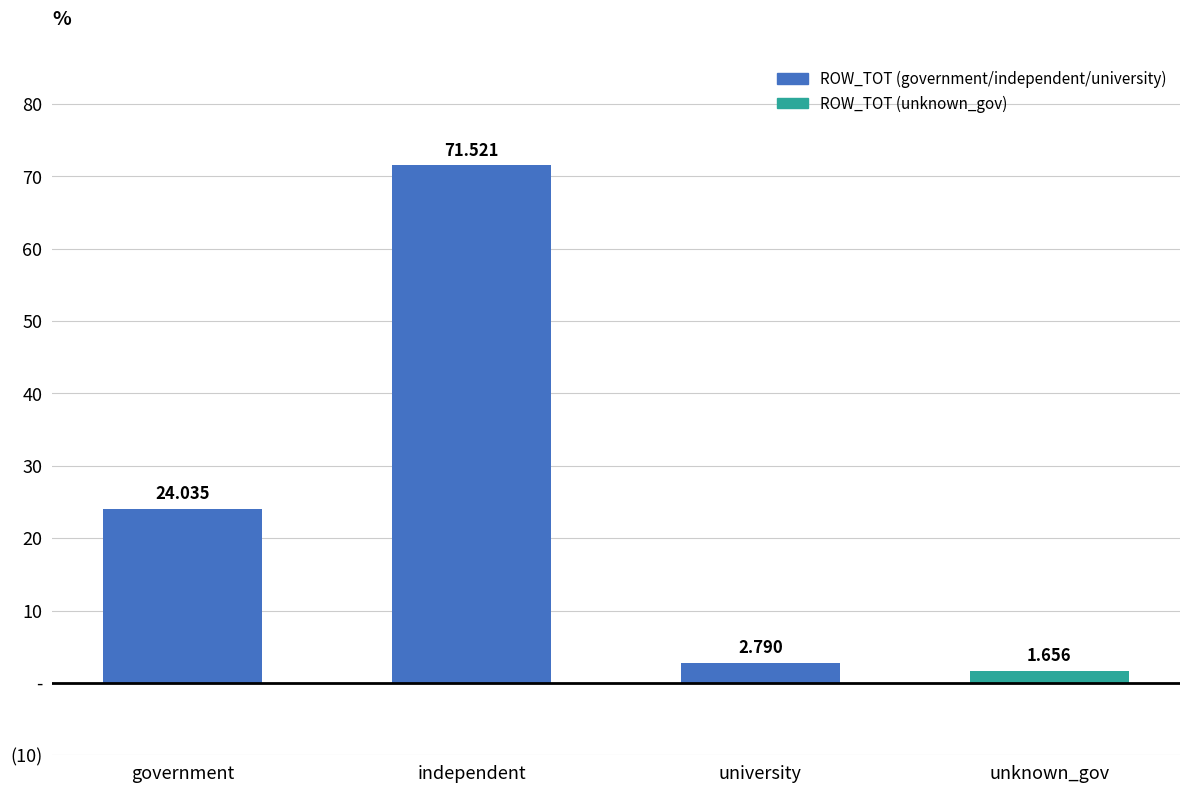

What is the change in value from university to unknown_gov?

-1.1